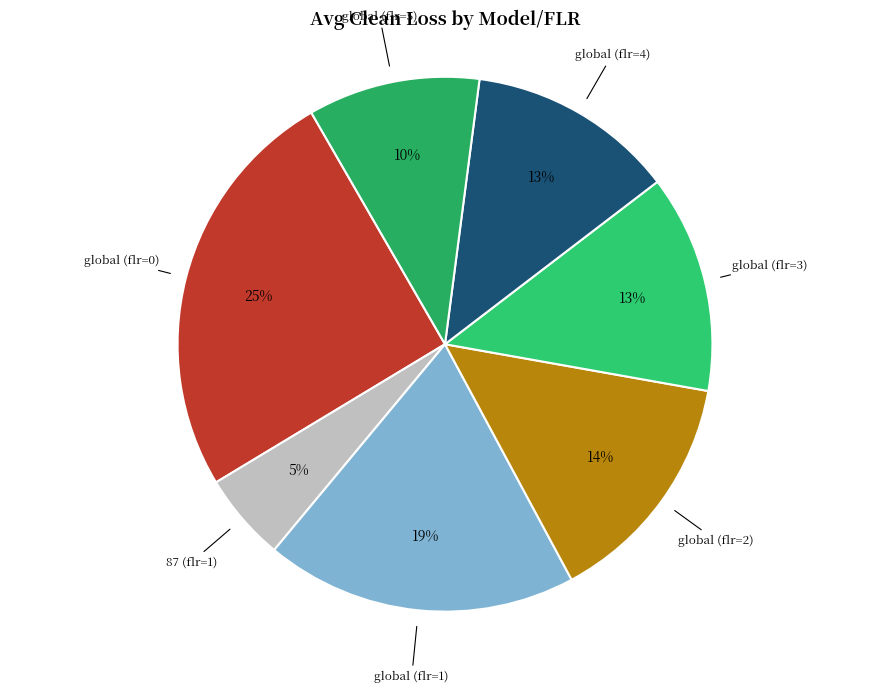

Between global (flr=2) and global (flr=4), which is larger?

global (flr=2)